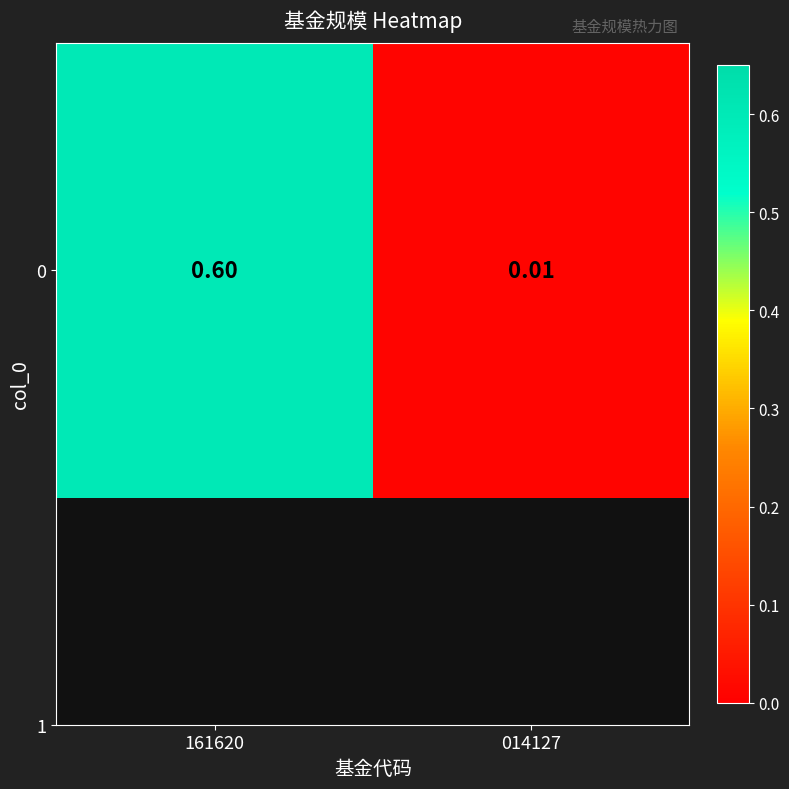

Is it true that the value at 161620 is 0.6?

True